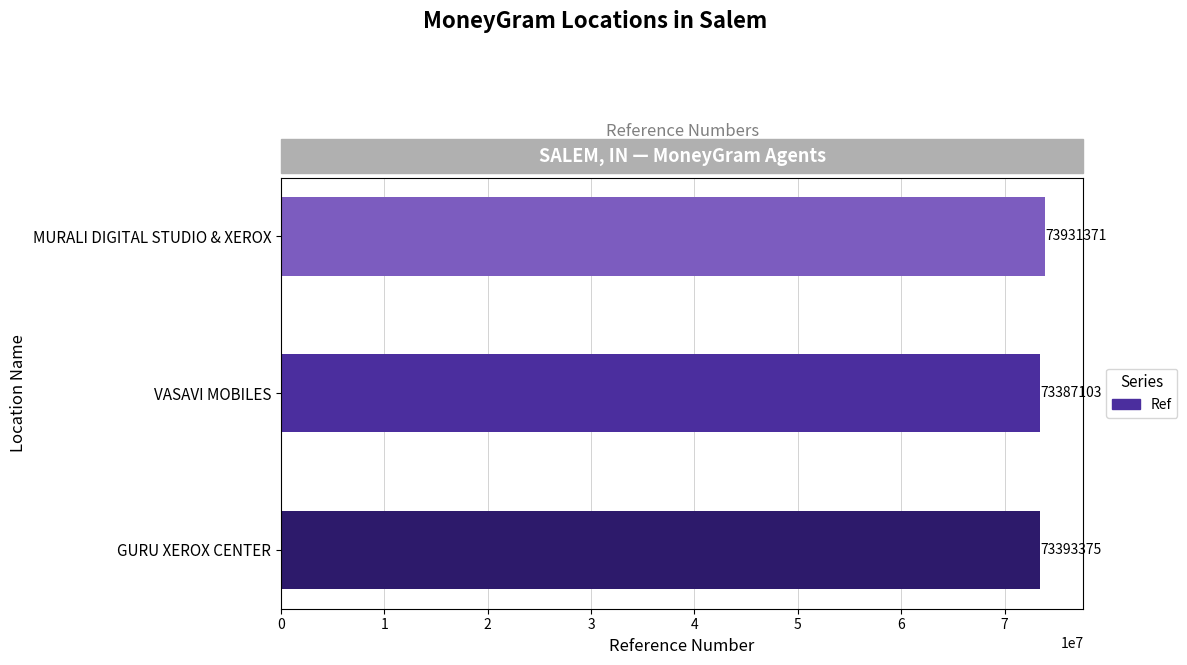

The value at MURALI DIGITAL STUDIO & XEROX is 116497339. True or false?

False